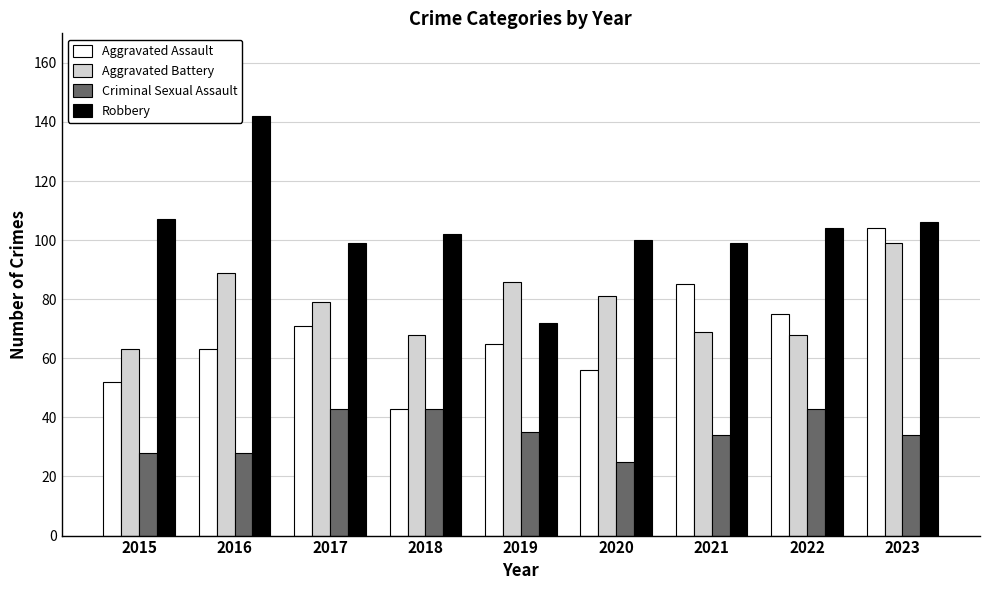

Which series has the largest total across all categories?

Robbery